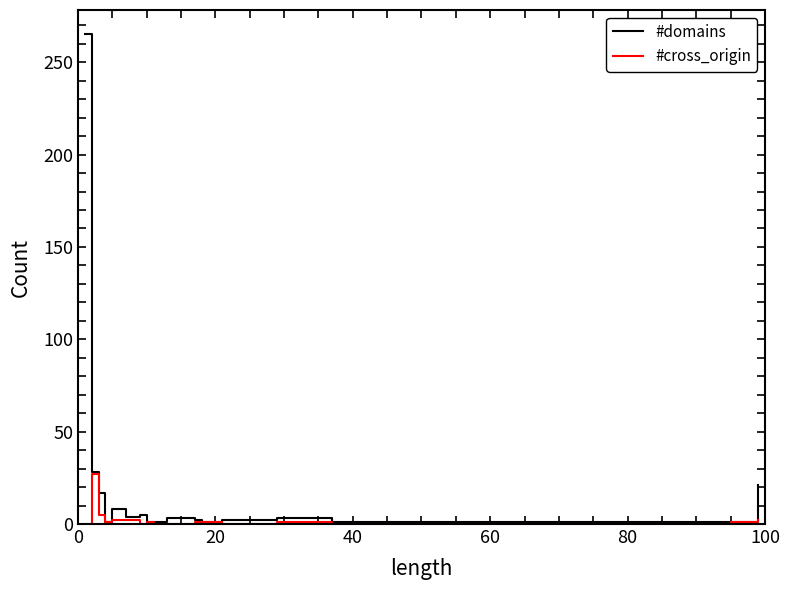

What are all the series names shown in the legend?

#domains, #cross_origin